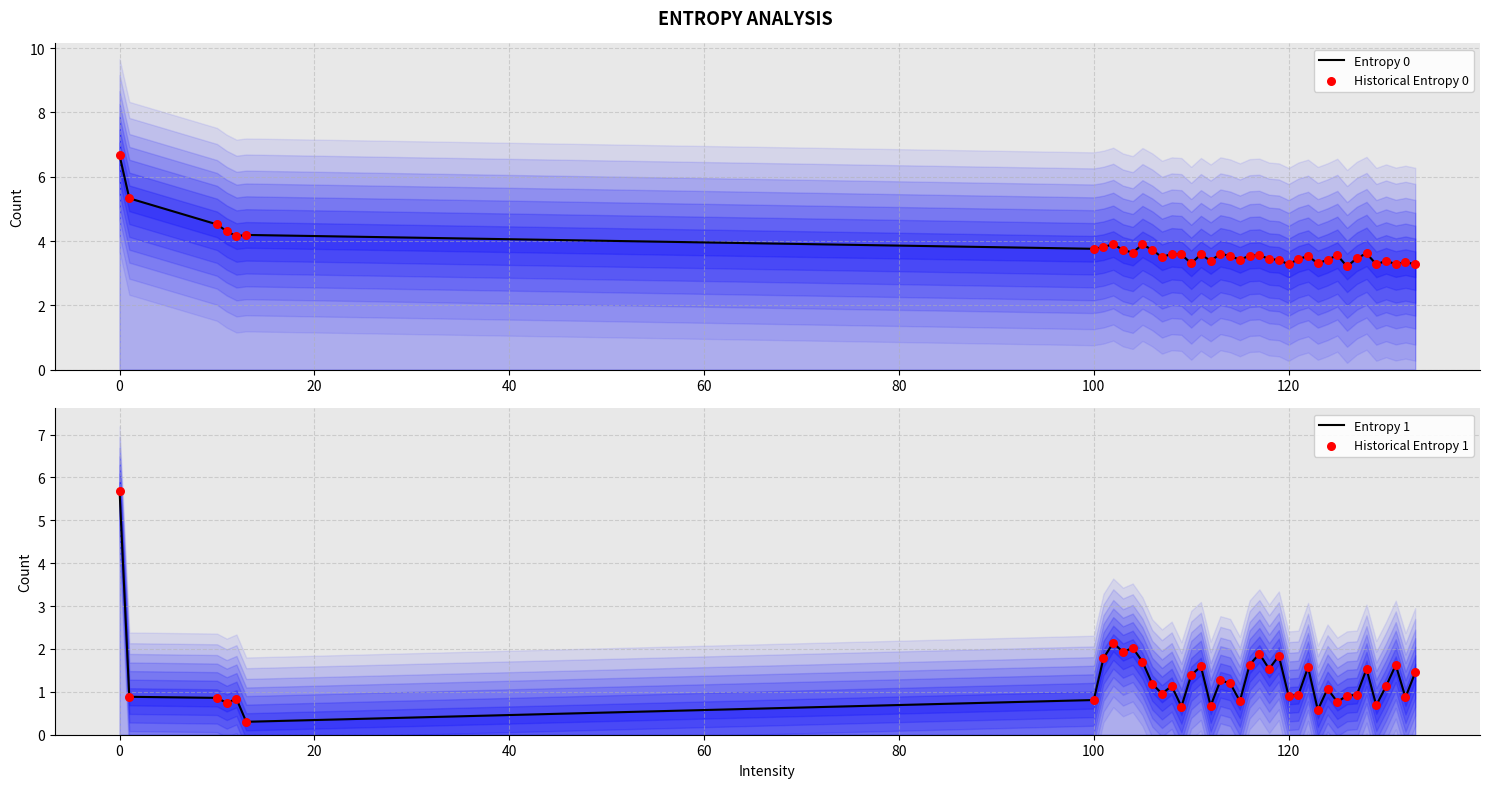

Which series contains the highest Y value?

Entropy 0